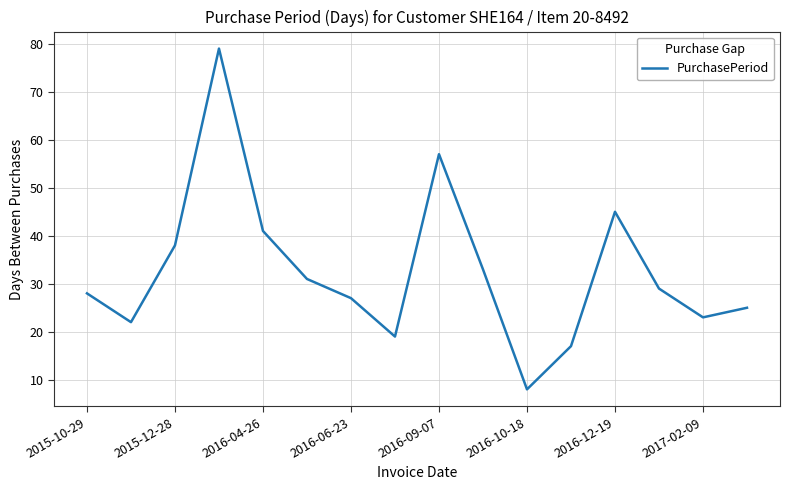

What is the greatest value displayed?

79